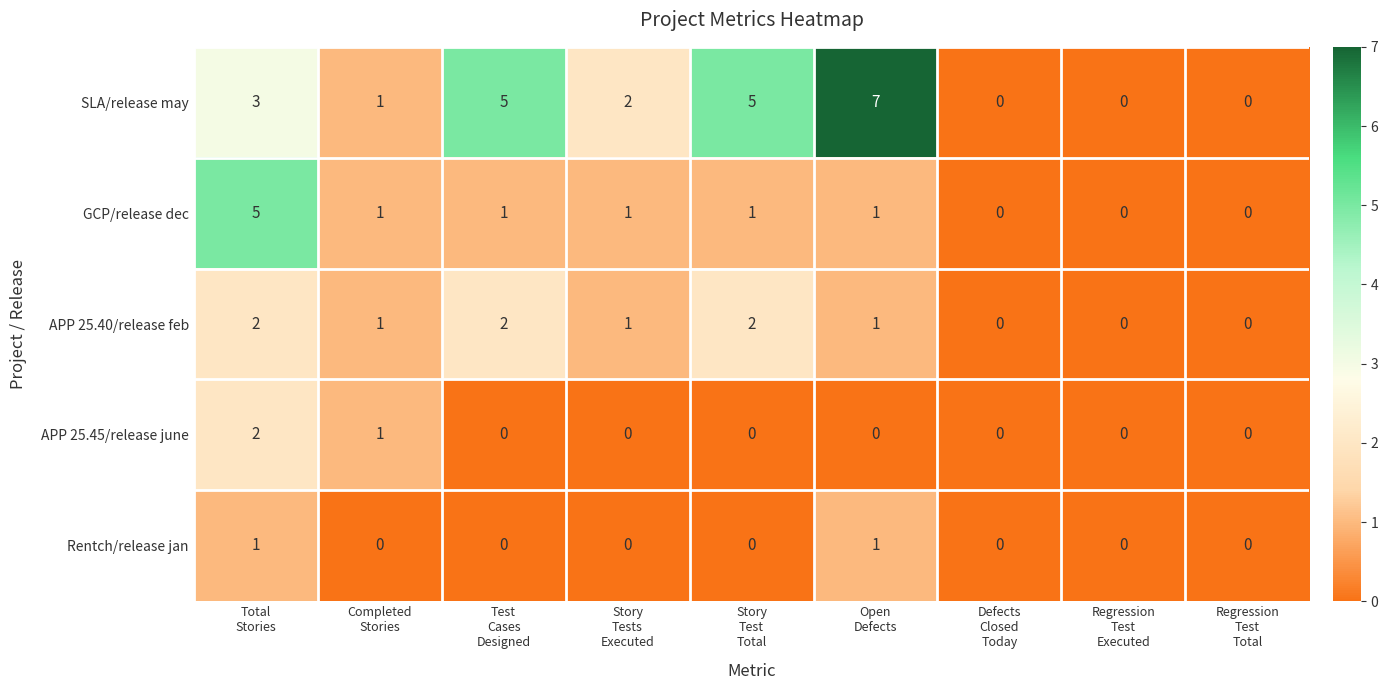

Which series has the largest range (max minus min)?

SLA/release may